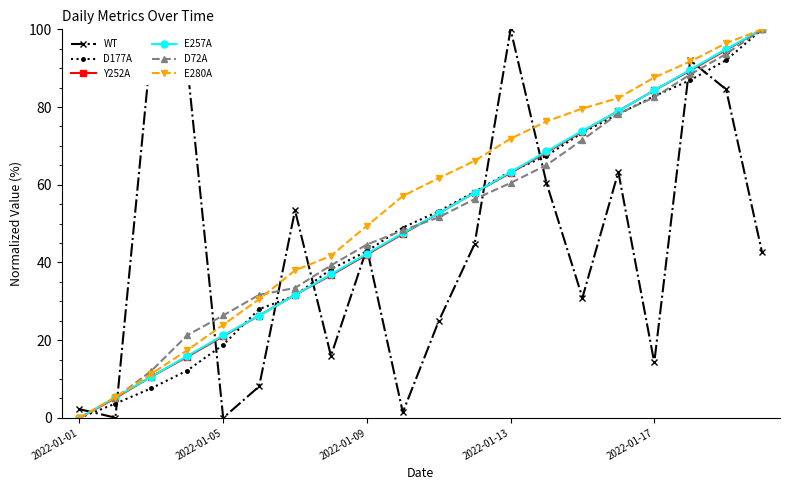

True or false: WT and Y252A intersect in this chart.

True